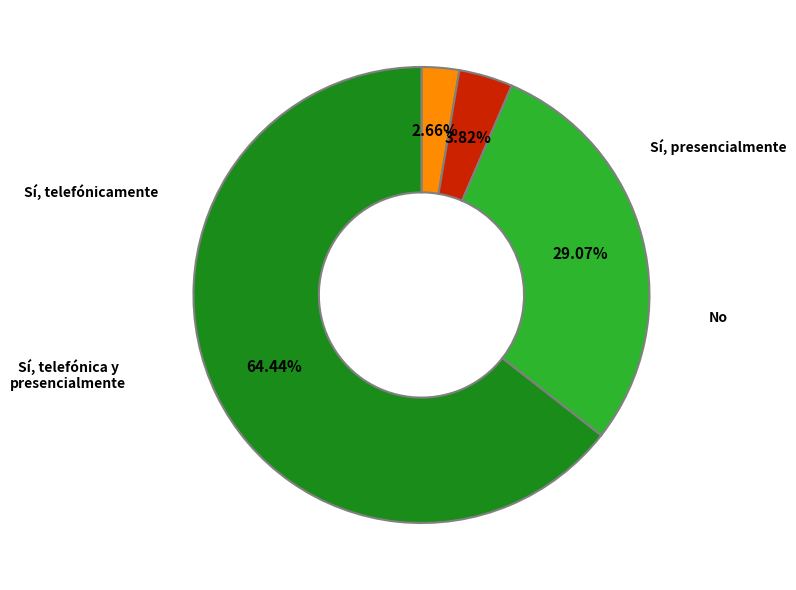

What portion of the pie excludes Sí, telefónica y presencialmente?

97.3%